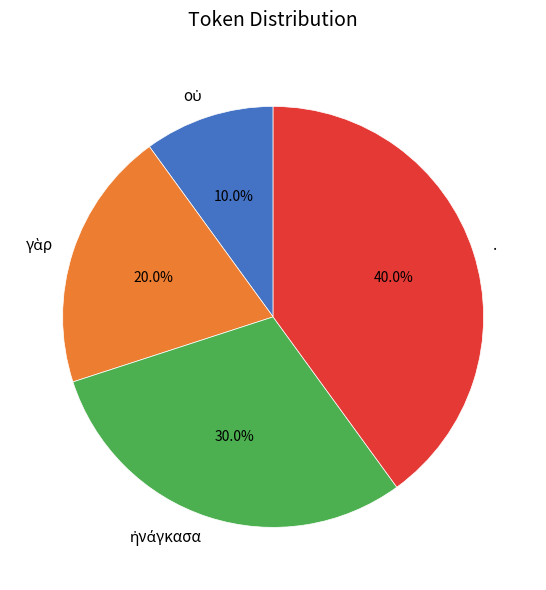

What is the largest slice in the pie chart?

.